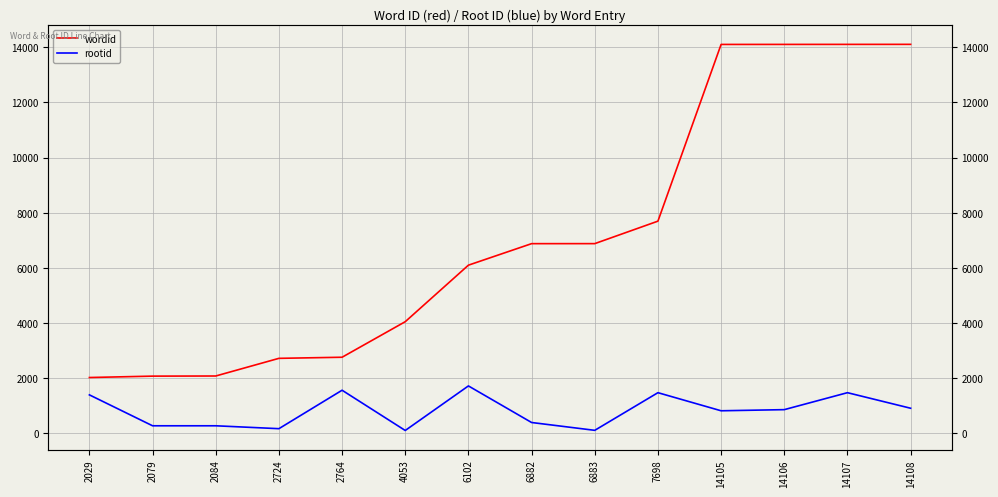

The value of wordid at 6882 is 3718. True or false?

False